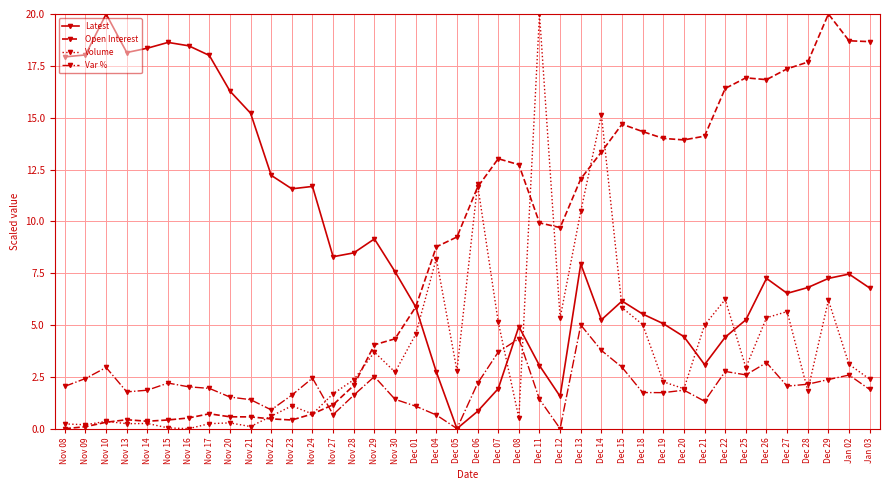

True or false: Var % has more than 0 interior local peaks.

True